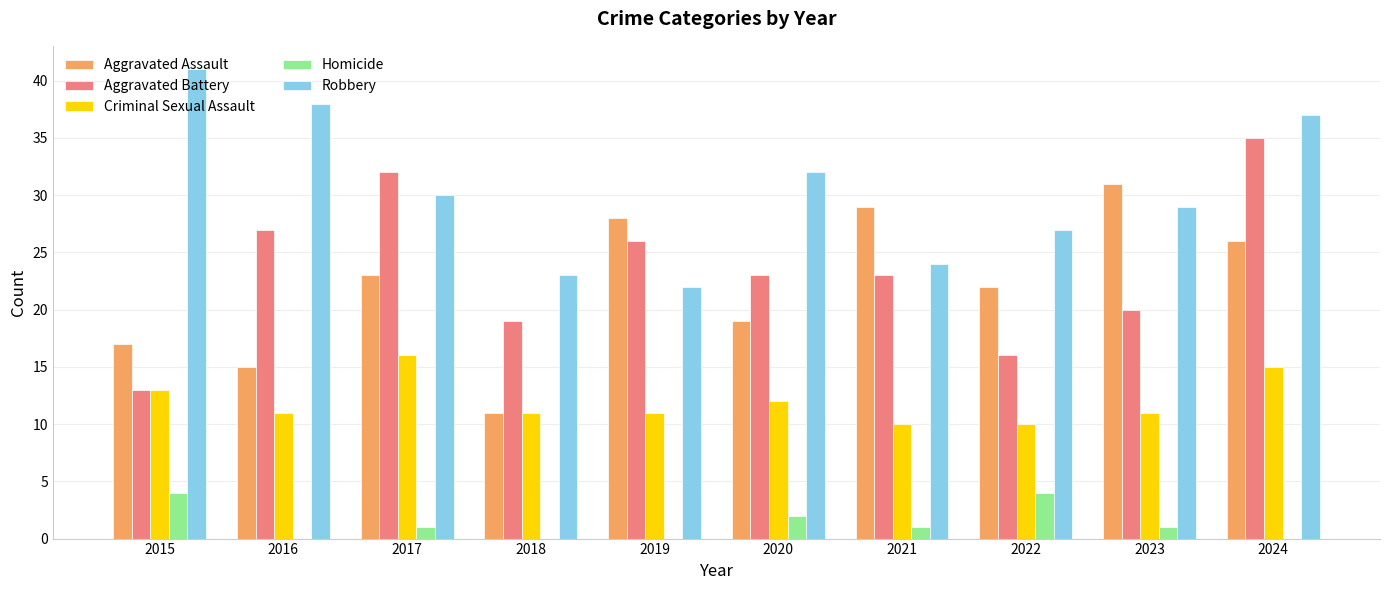

At which label does Aggravated Battery reach its peak?

2024